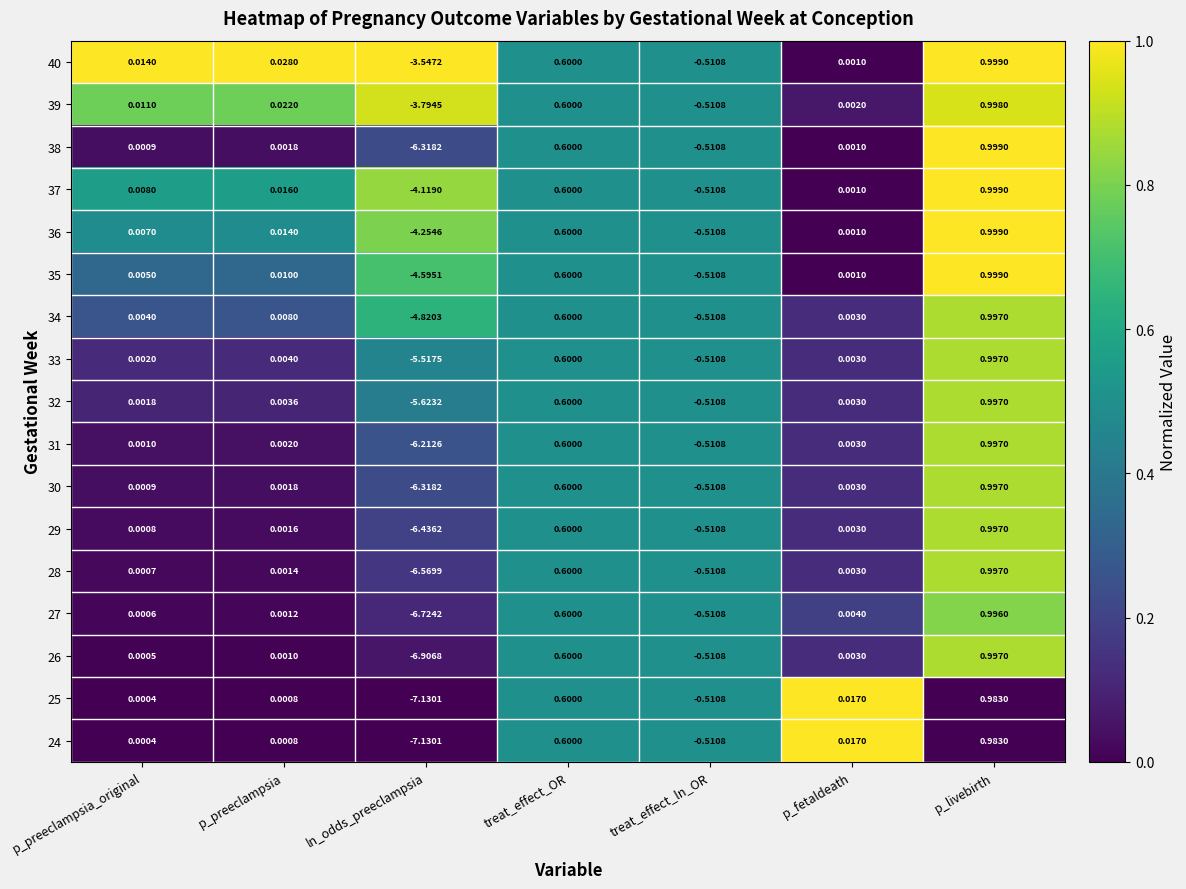

Which category has the lowest value in the 35 series?

ln_odds_preeclampsia